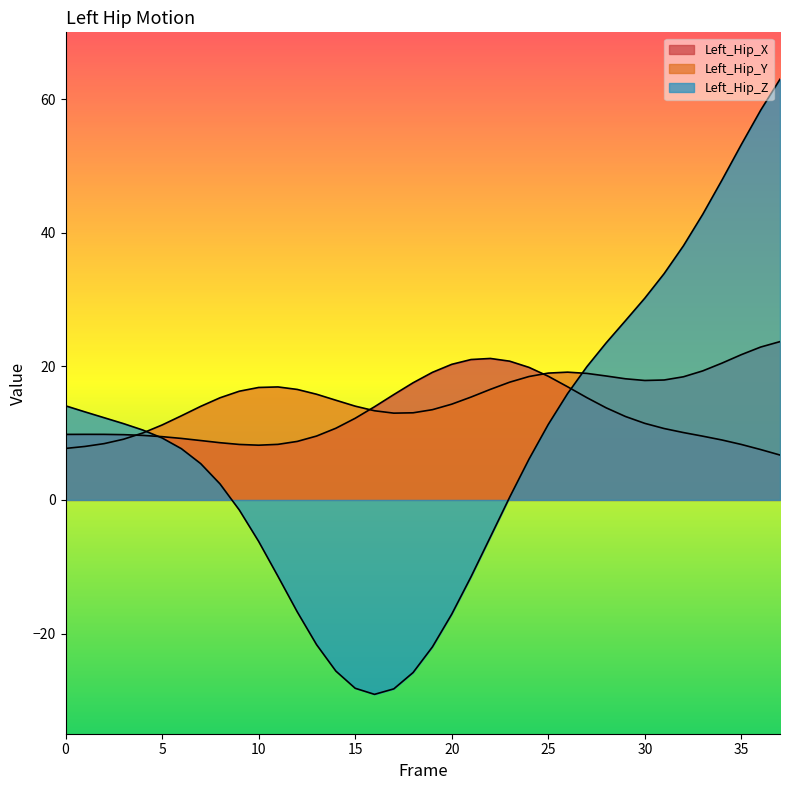

How many data points does each series have?

38